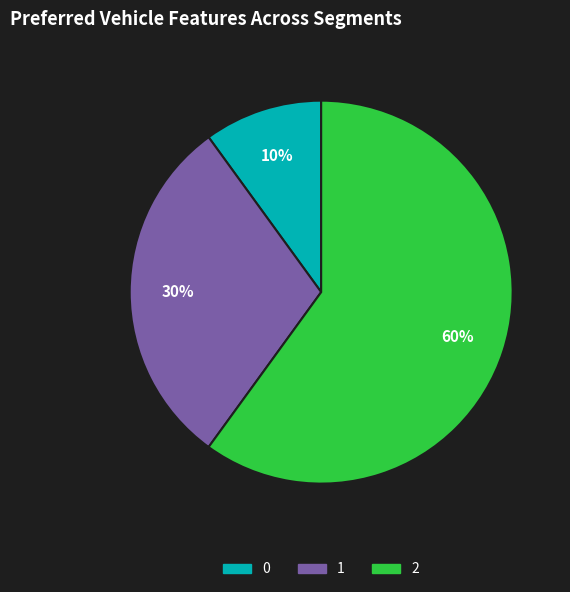

To the nearest percent, what portion does 0 represent?

10%